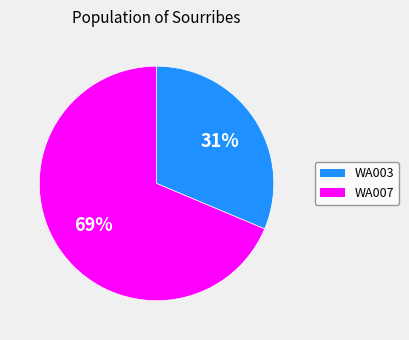

The WA007 slice represents 83% of the pie. True or false?

False